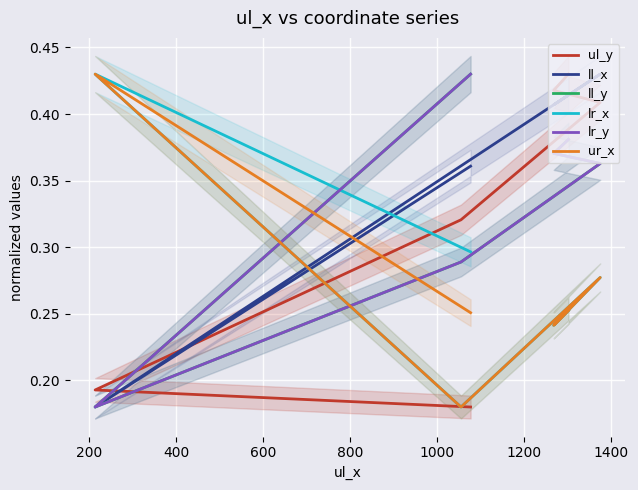

Which series has the widest spread of values?

ll_y